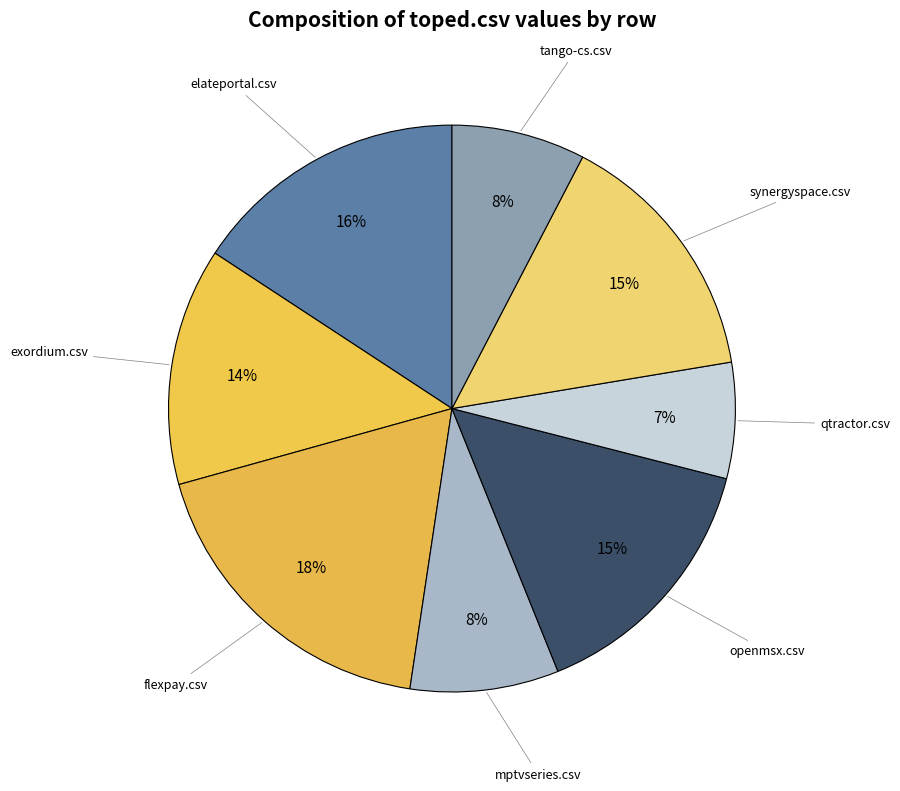

Which category has the biggest portion of the pie?

flexpay.csv